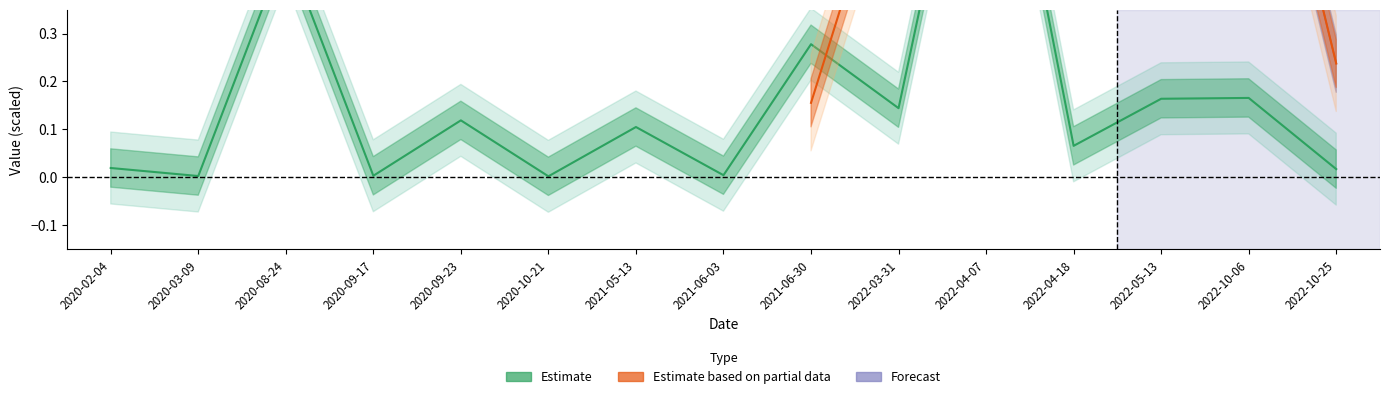

Reading left to right, list all the values displayed in this chart.

0.0	0.0	0.5	0.0	0.1	0.0	0.1	0.0	0.3	0.1	1.0	0.1	0.2	0.2	0.0